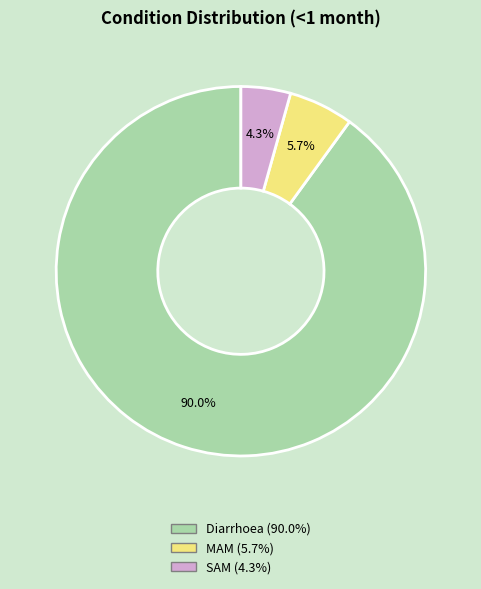

Rank the categories by value from highest to lowest.

Diarrhoea, MAM, SAM